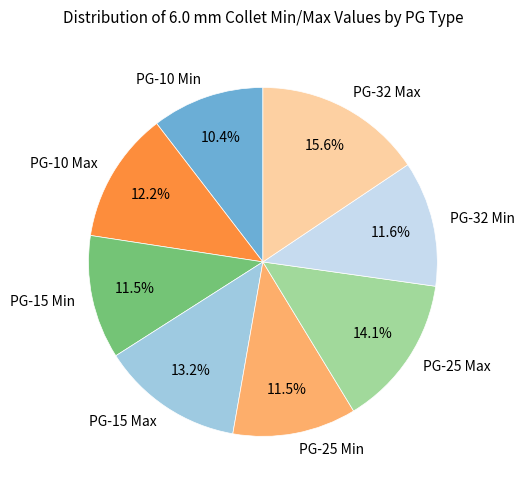

True or false: PG-15 Max accounts for 13% of the total.

True